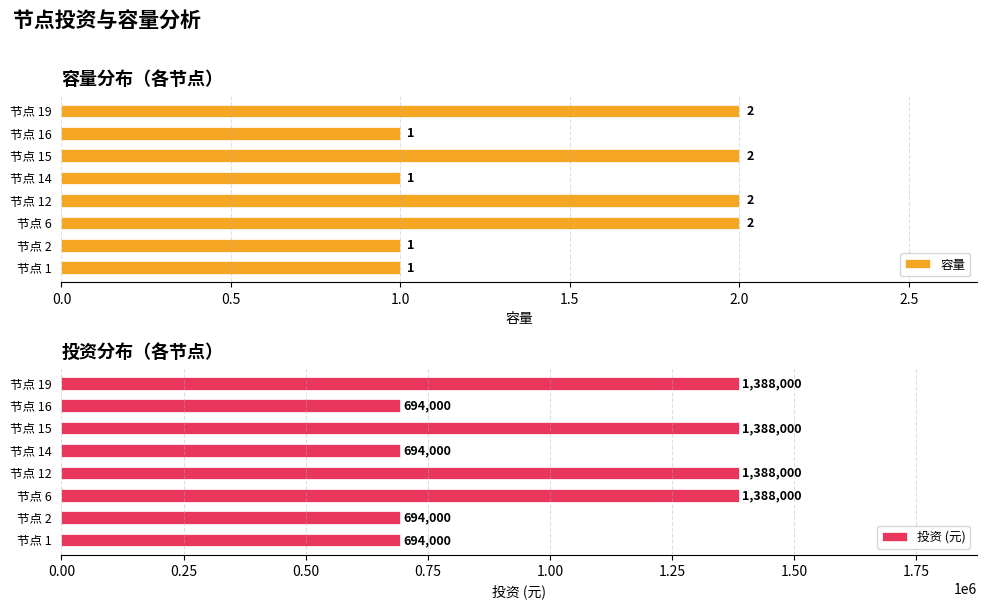

The value of 投资 (元) at 节点 2 is 694000. True or false?

True